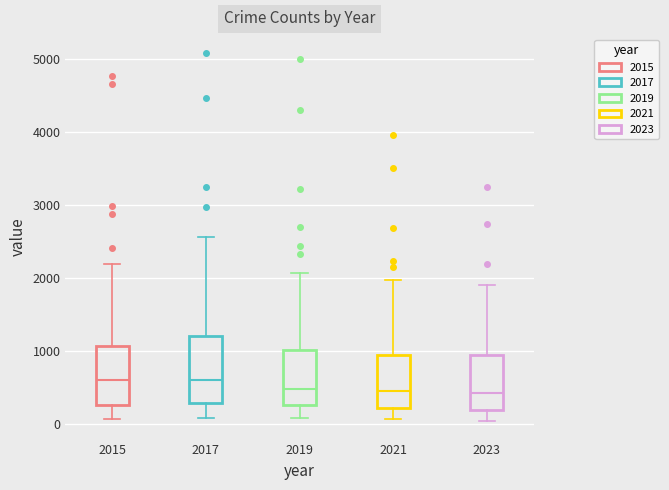

Reading left to right, read every box against the y-axis: the position of its median line, the range the box covers, and the ends of its whiskers. The values are not printed on the chart, so give them approximately, as read against the axis.

2015: median 600, box 300 to 1100, whiskers 100 to 2200
2017: median 600, box 300 to 1200, whiskers 100 to 2600
2019: median 500, box 300 to 1000, whiskers 100 to 2100
2021: median 500, box 200 to 900, whiskers 100 to 2000
2023: median 400, box 200 to 900, whiskers 0 to 1900